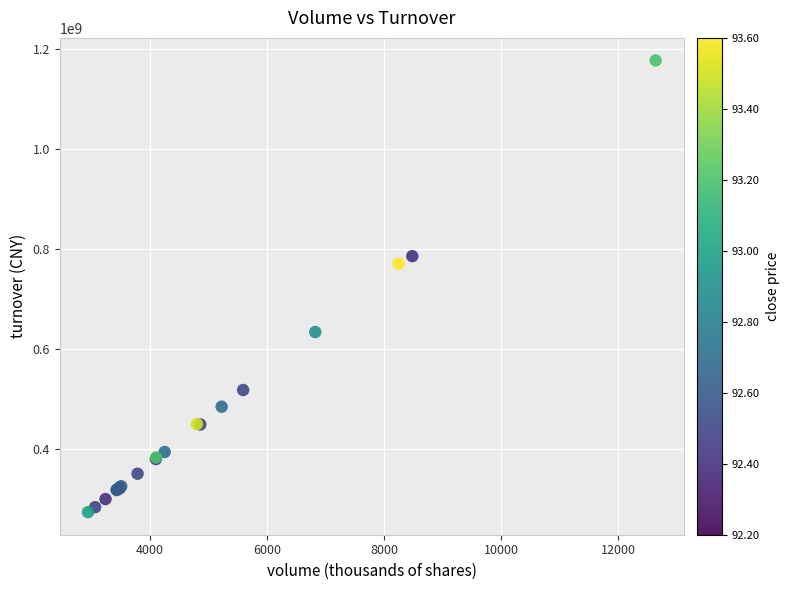

What Y value in the scatter plot is closest to 724840716?

769978667